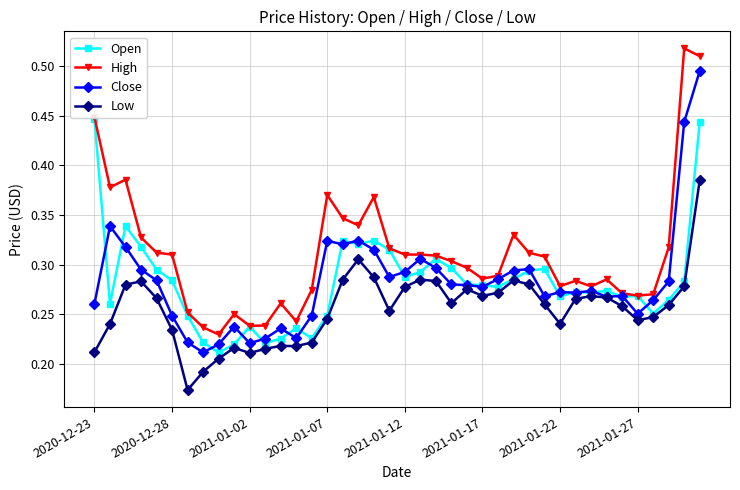

True or false: Low and High intersect in this chart.

False